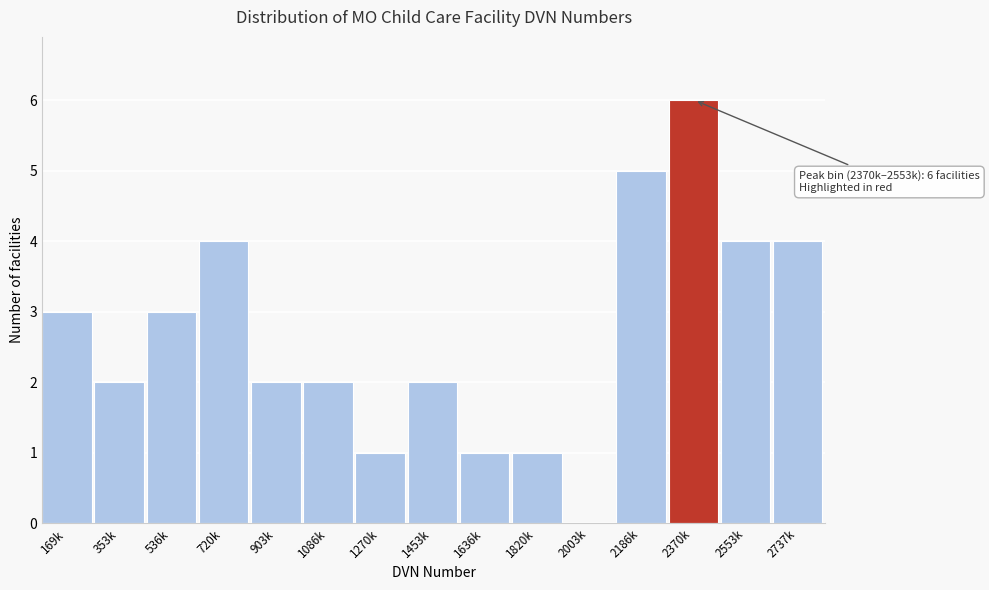

Reading right to left, what are all the values shown in this chart?

2737k=4	2553k=4	2370k=6	2186k=5	2003k=0	1820k=1	1636k=1	1453k=2	1270k=1	1086k=2	903k=2	720k=4	536k=3	353k=2	169k=3